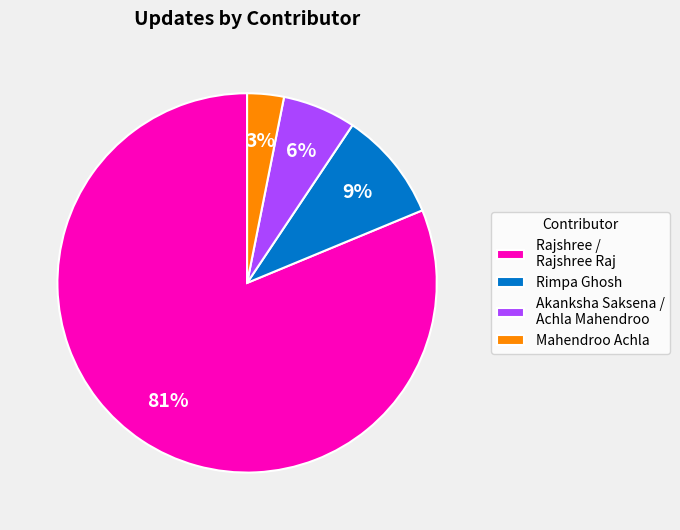

To the nearest percent, what is the average slice percentage?

25%